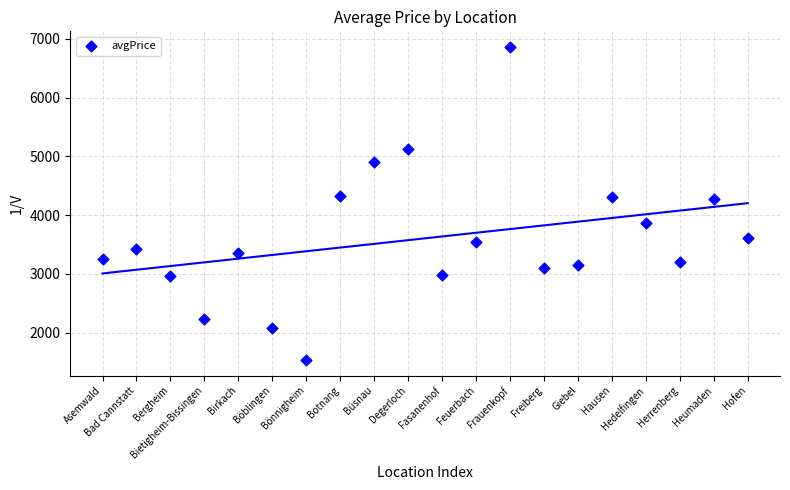

What is the range of Y values (max minus min)?

5324.9